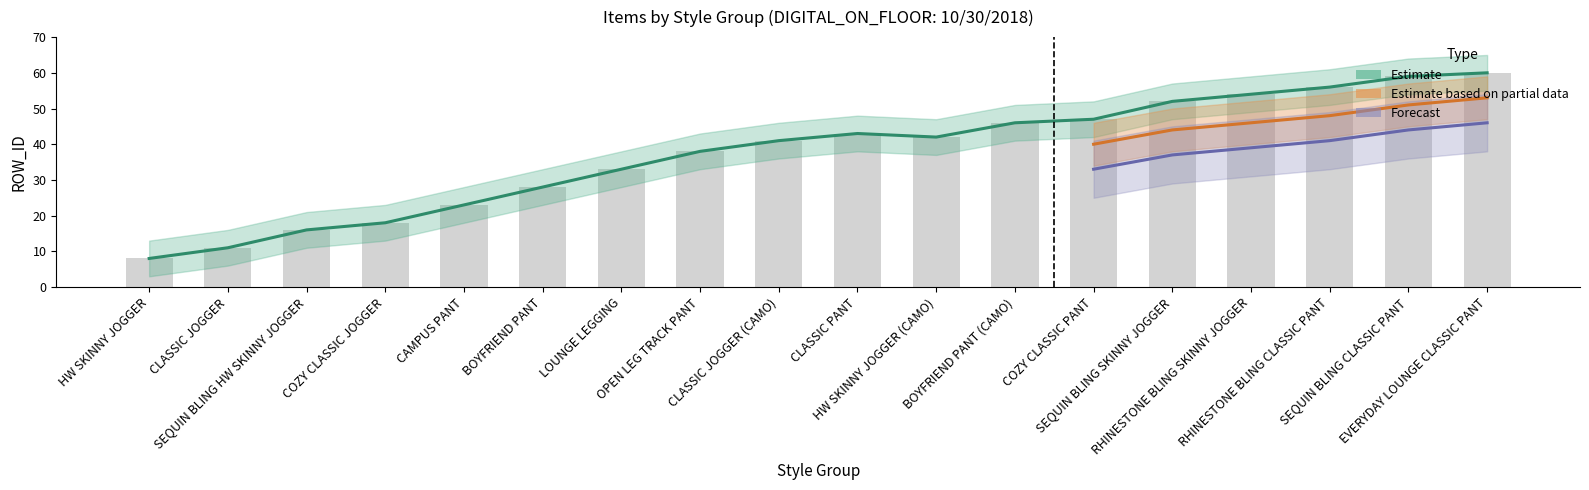

Which series changed the most between SEQUIN BLING SKINNY JOGGER and RHINESTONE BLING SKINNY JOGGER?

Estimate